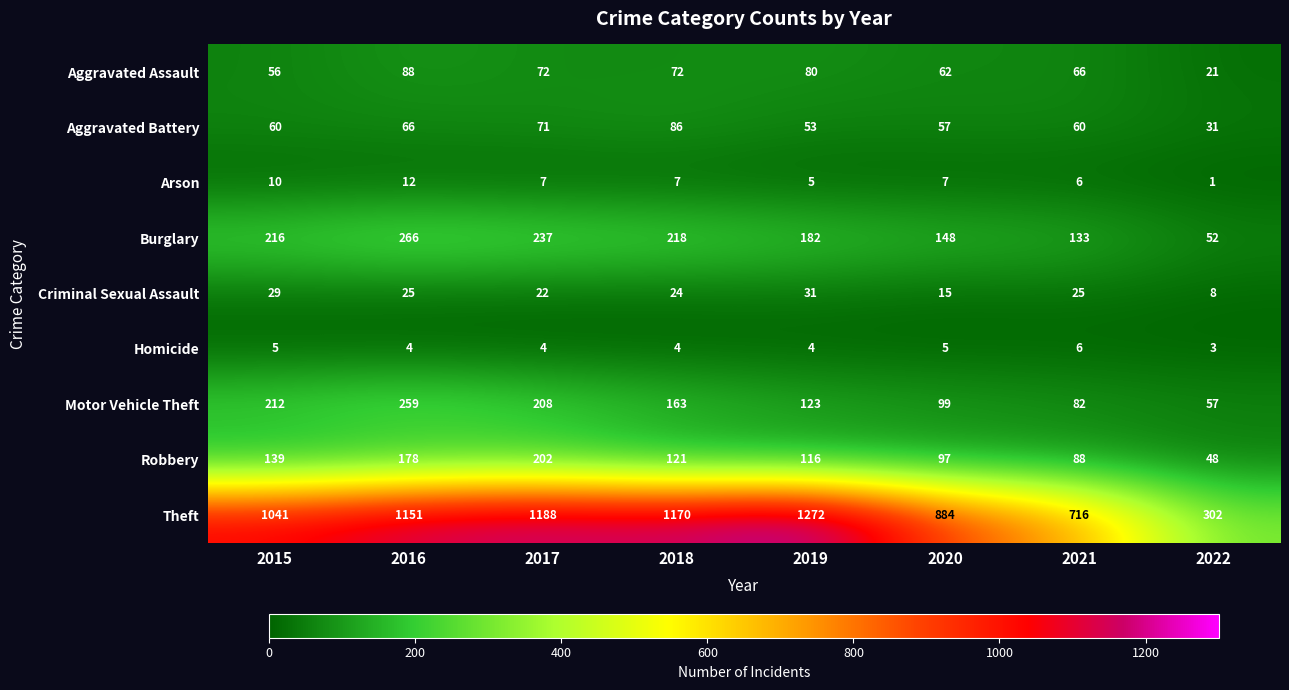

What value does the Theft series have at 2017, to the nearest 100?

1200